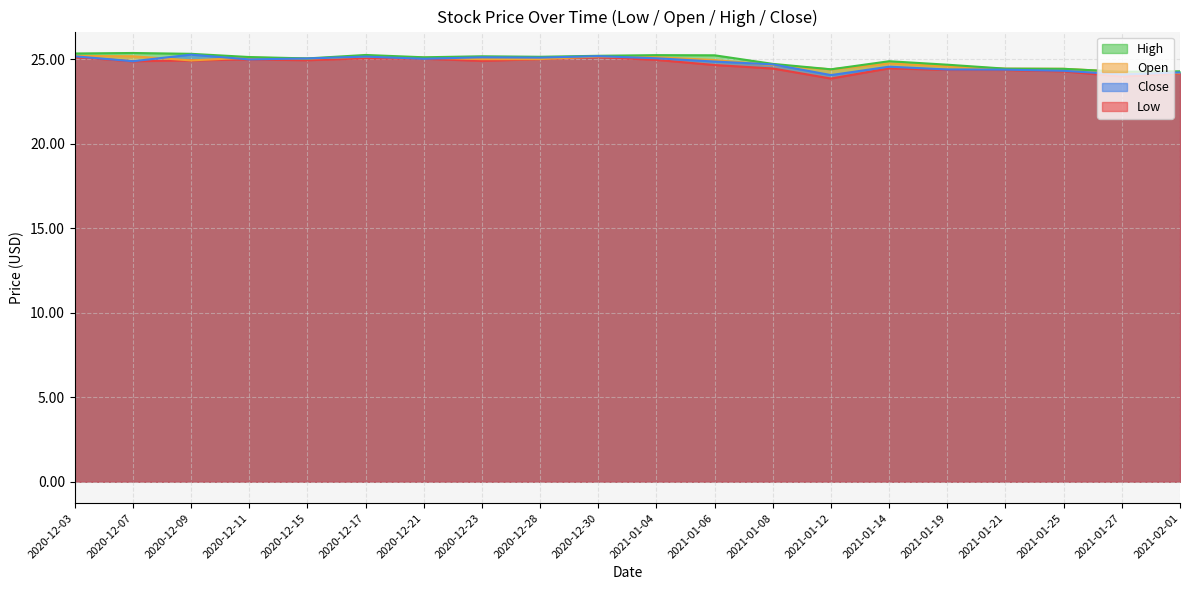

What is the minimum value shown in the chart?

23.9